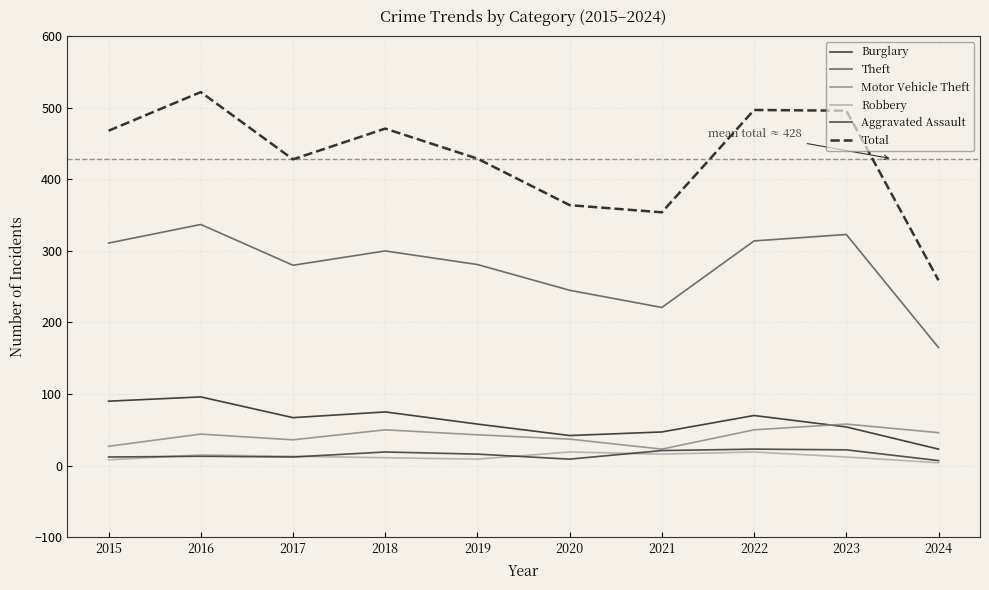

What are all the series names shown in the legend?

Burglary, Theft, Motor Vehicle Theft, Robbery, Aggravated Assault, Total